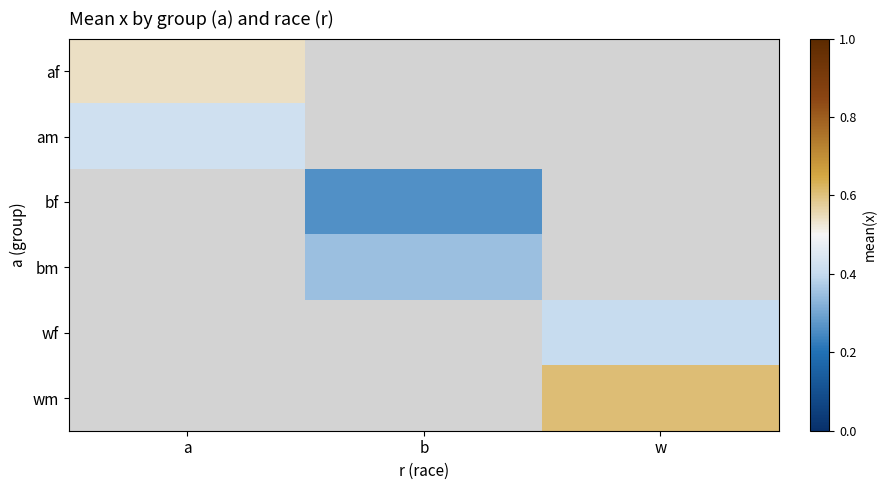

How many data points does each series have?

3